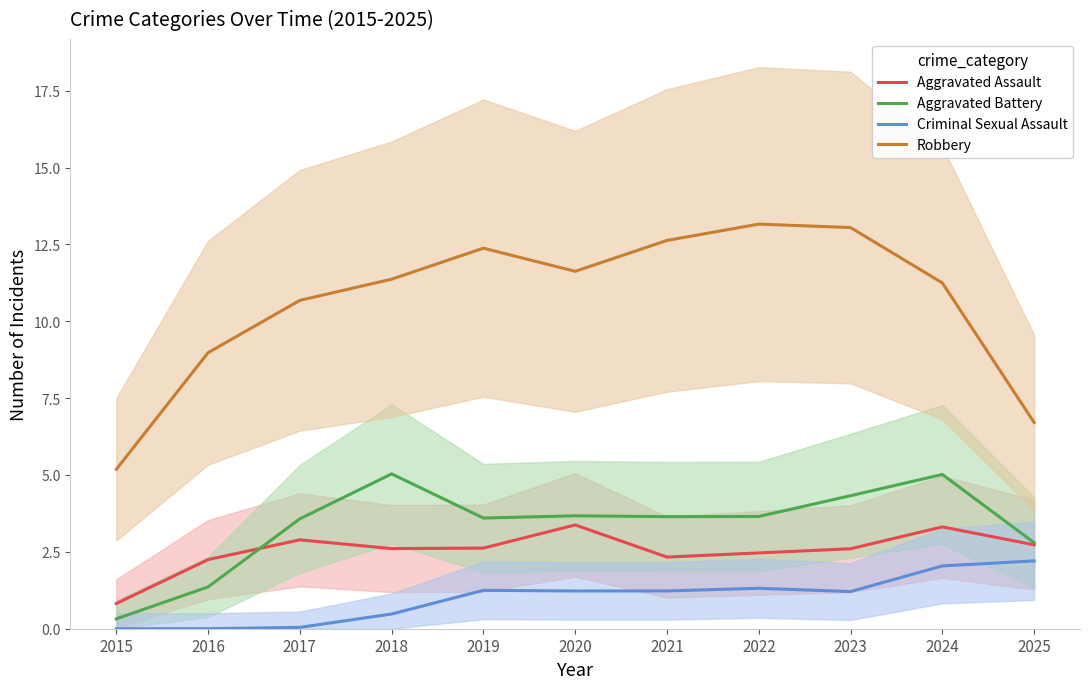

What is the difference between the Aggravated Battery values at 2018 and 2025?

2.2